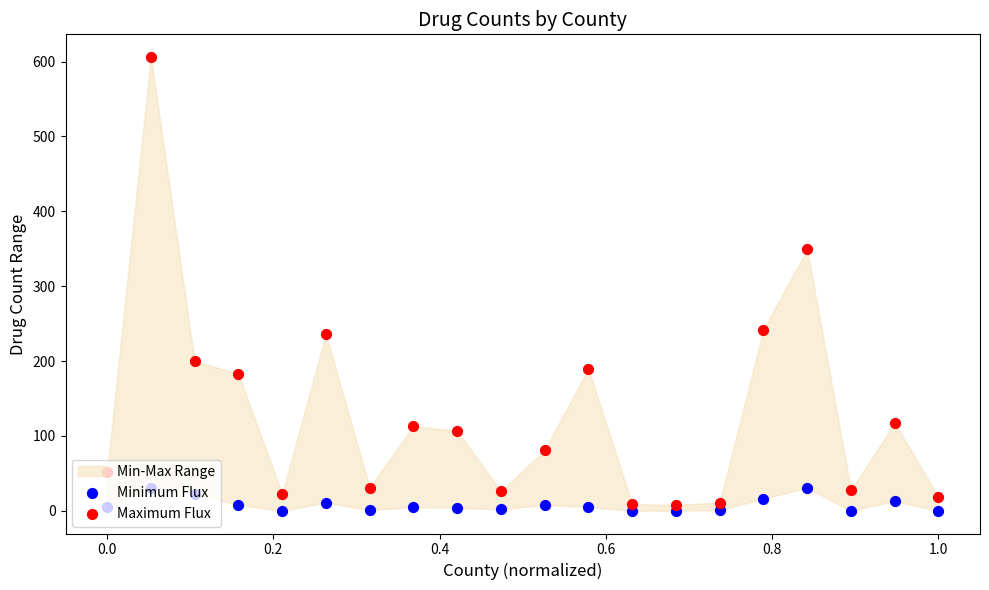

Which series contains the lowest Y value?

Minimum Flux